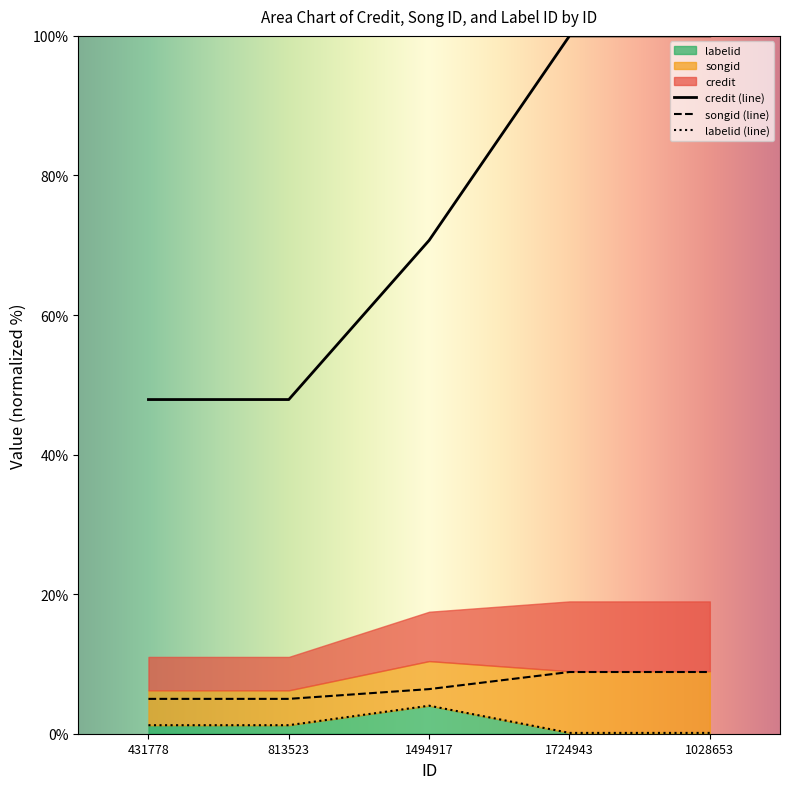

Reading left to right, list all the values displayed in this chart.

credit: 47.9	47.9	70.7	100.0	100.0
songid: 5.0	5.0	6.4	8.8	8.8
labelid: 1.2	1.2	4.0	0.1	0.1